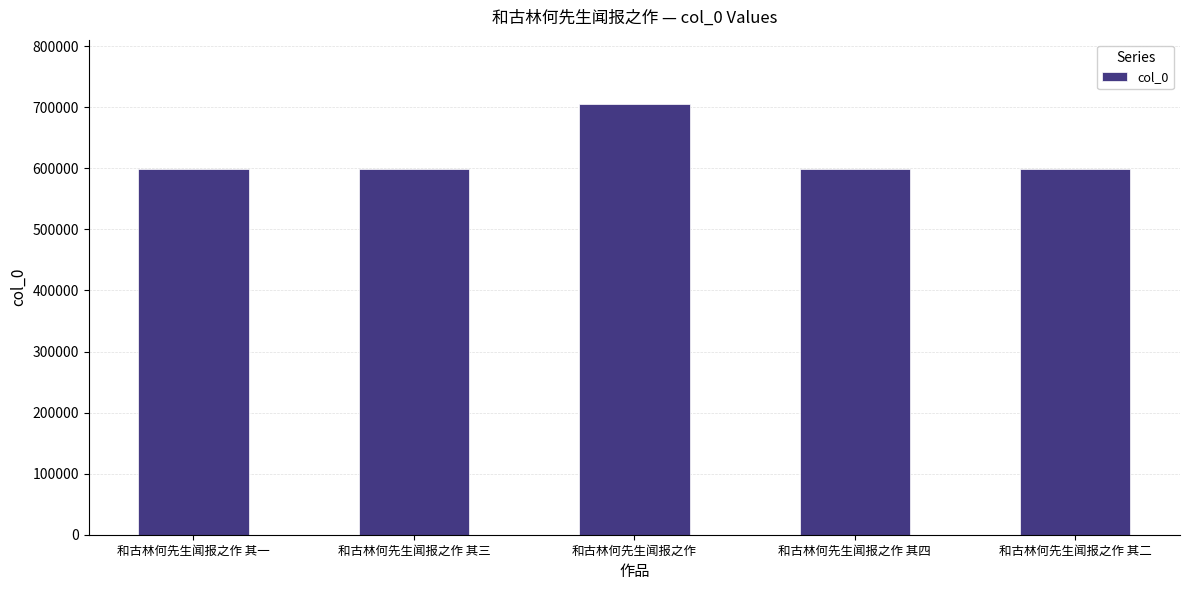

True or false: the data shows 879619 at 和古林何先生闻报之作 其二.

False